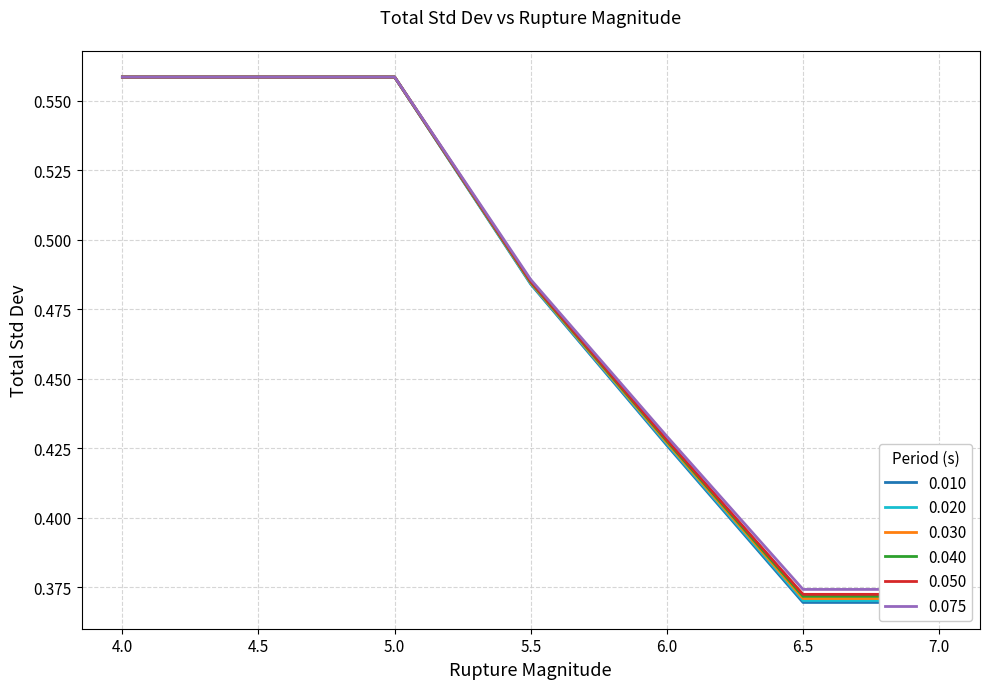

Reading left to right, what are all the values shown in this chart?

0.010: 0.6	0.6	0.6	0.5	0.4	0.4	0.4
0.020: 0.6	0.6	0.6	0.5	0.4	0.4	0.4
0.030: 0.6	0.6	0.6	0.5	0.4	0.4	0.4
0.040: 0.6	0.6	0.6	0.5	0.4	0.4	0.4
0.050: 0.6	0.6	0.6	0.5	0.4	0.4	0.4
0.075: 0.6	0.6	0.6	0.5	0.4	0.4	0.4